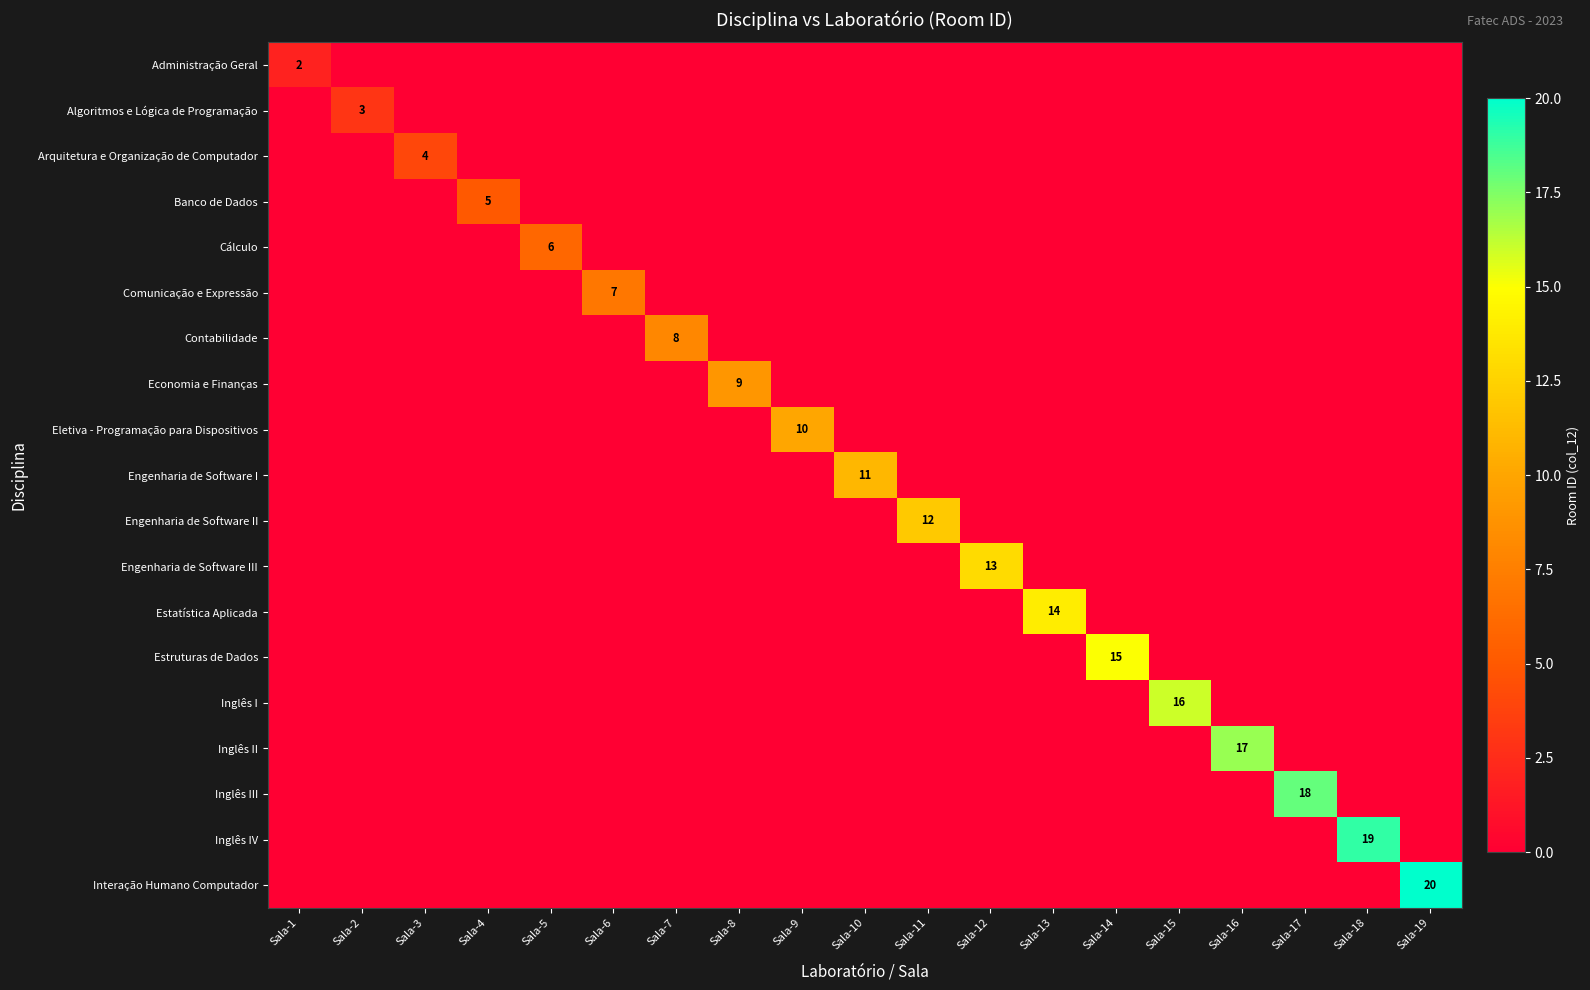

At how many categories does at least one series exceed 11?

9